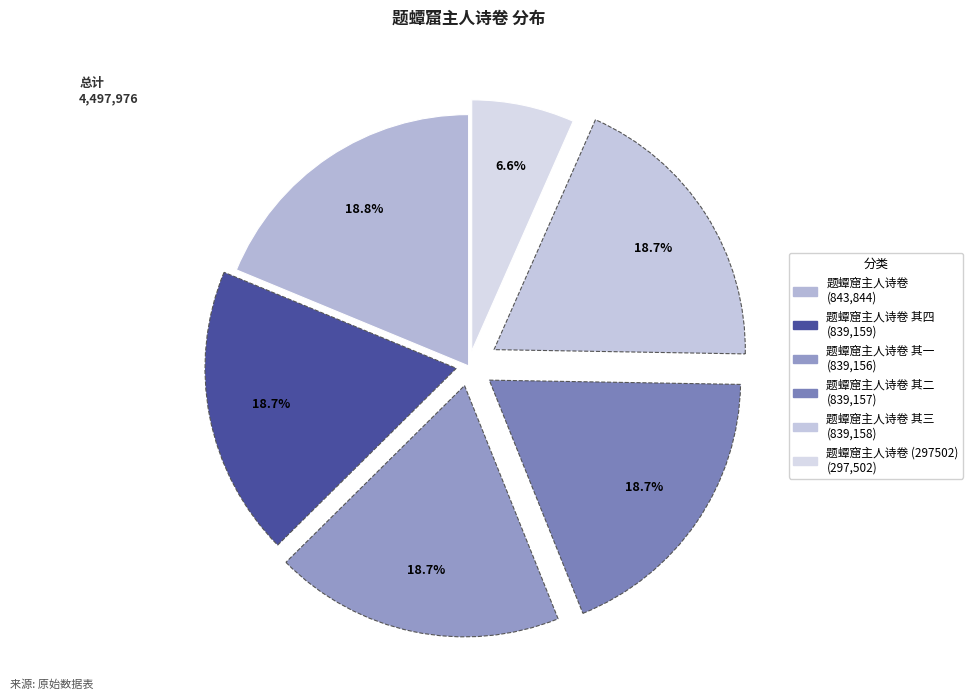

Which category has the biggest portion of the pie?

题蟫窟主人诗卷